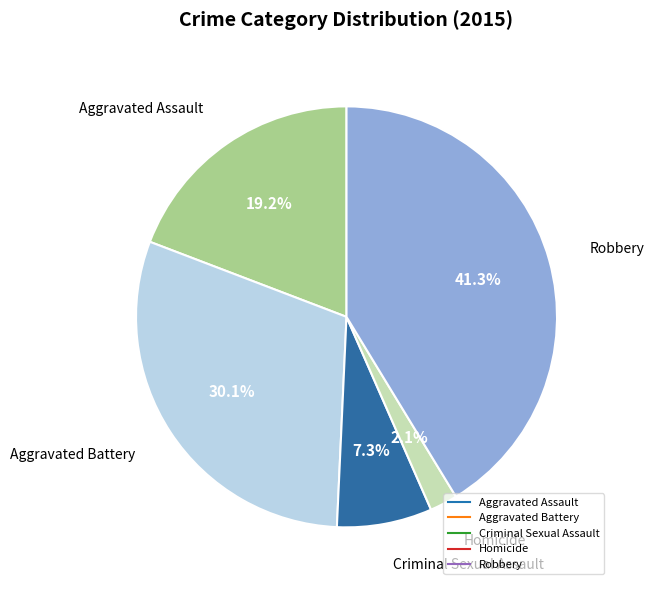

Which slice is the smallest?

Homicide